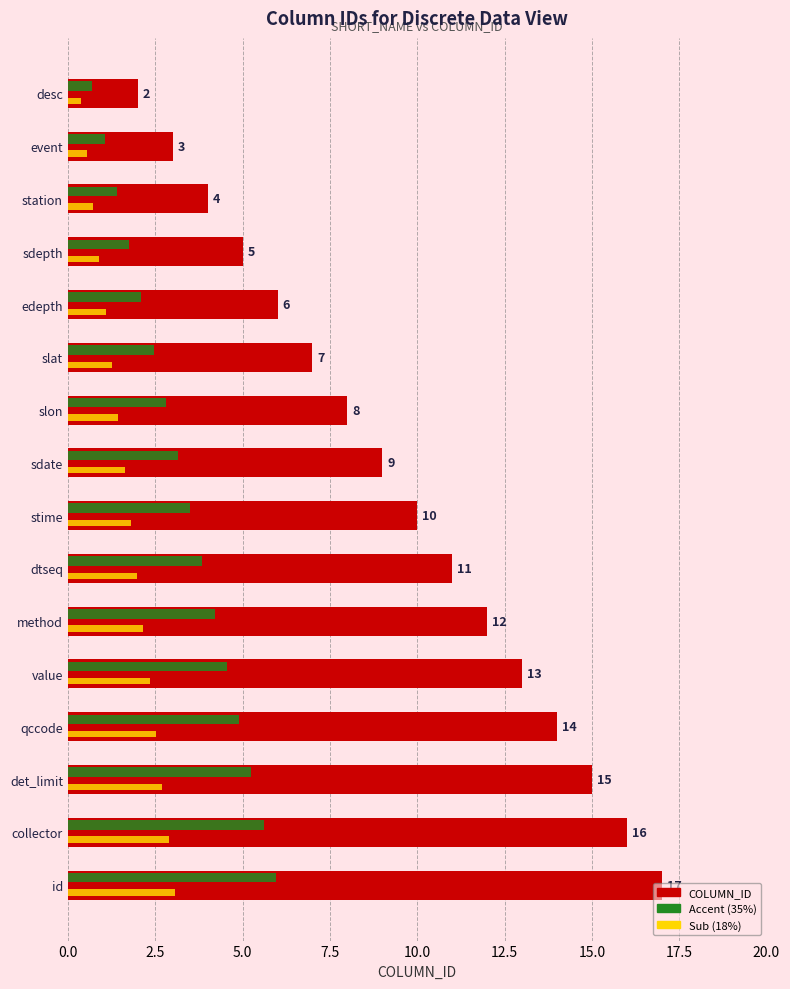

At which category does the chart reach its peak across all series?

id